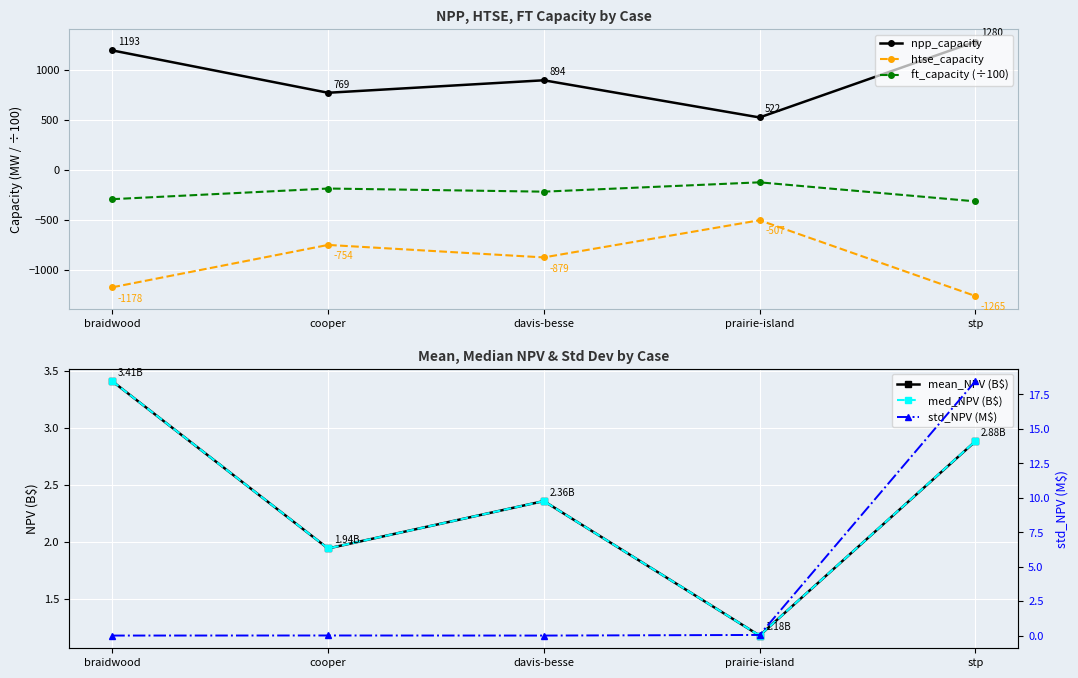

True or false: npp_capacity has a value of 1339.2 at davis-besse.

False